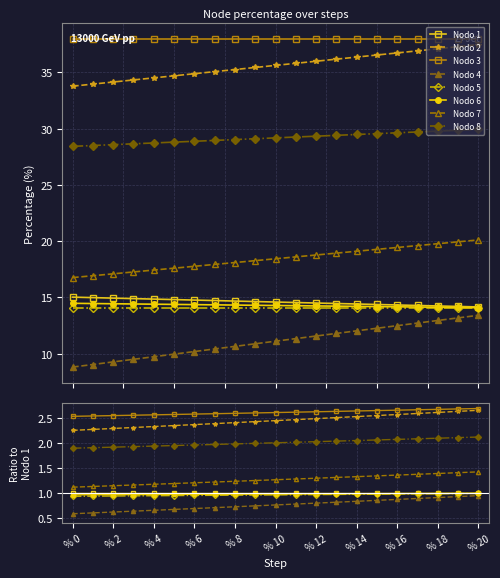

True or false: Nodo 8 has a value of 47.7 at % 14.

False